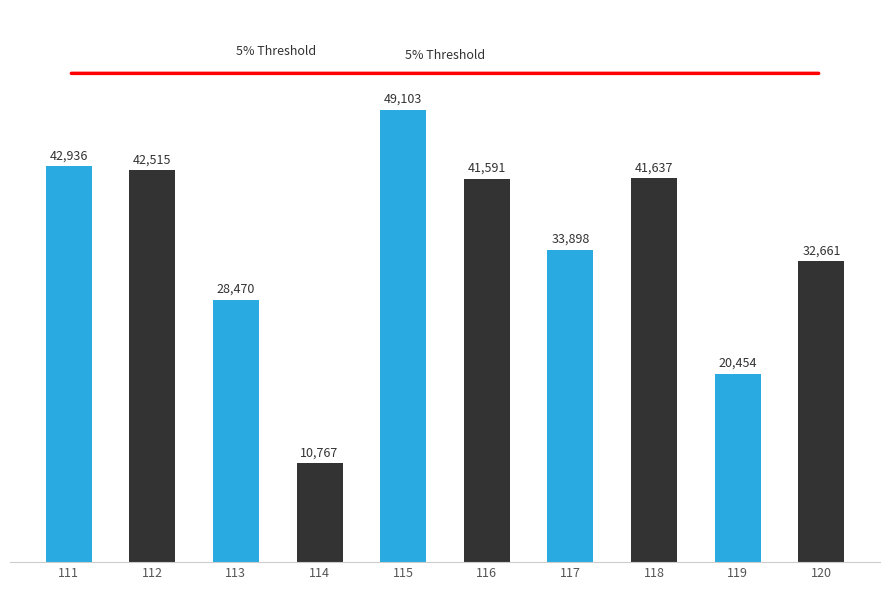

The value at 117 is 33898. True or false?

True